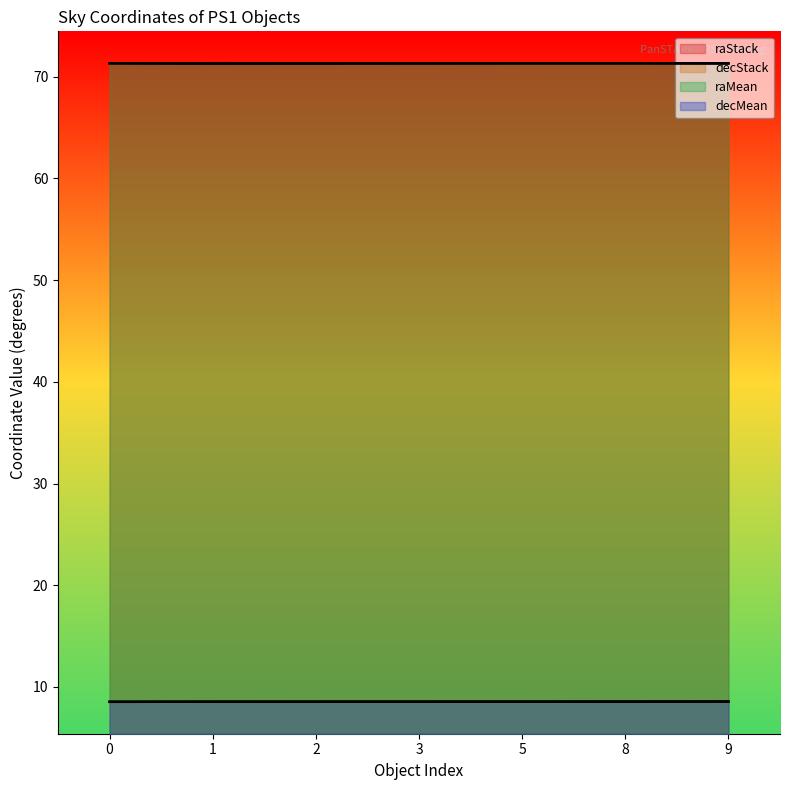

What is the highest value of the decStack series?

8.6